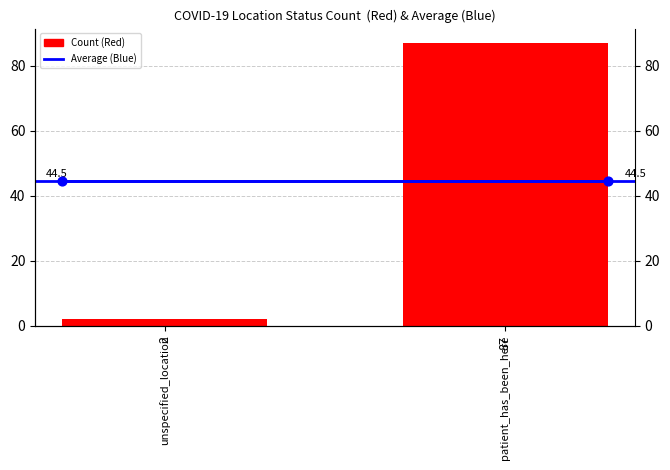

Which series contains the highest Y value?

Count